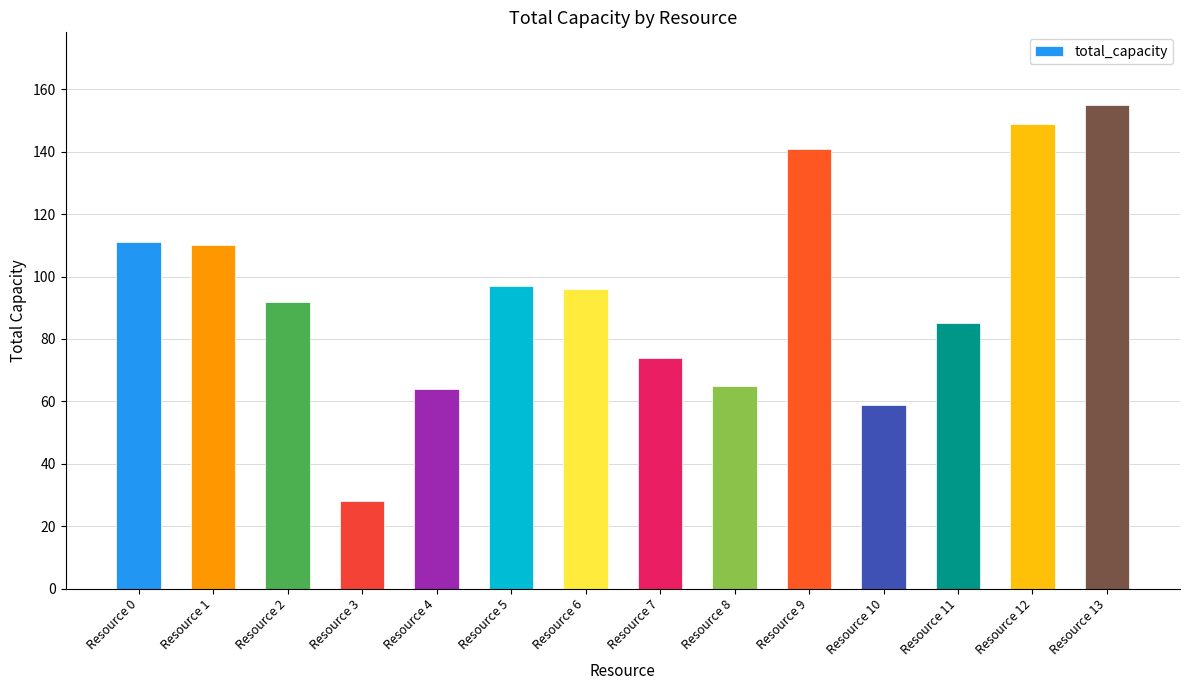

Does the chart contain stacked bars?

No